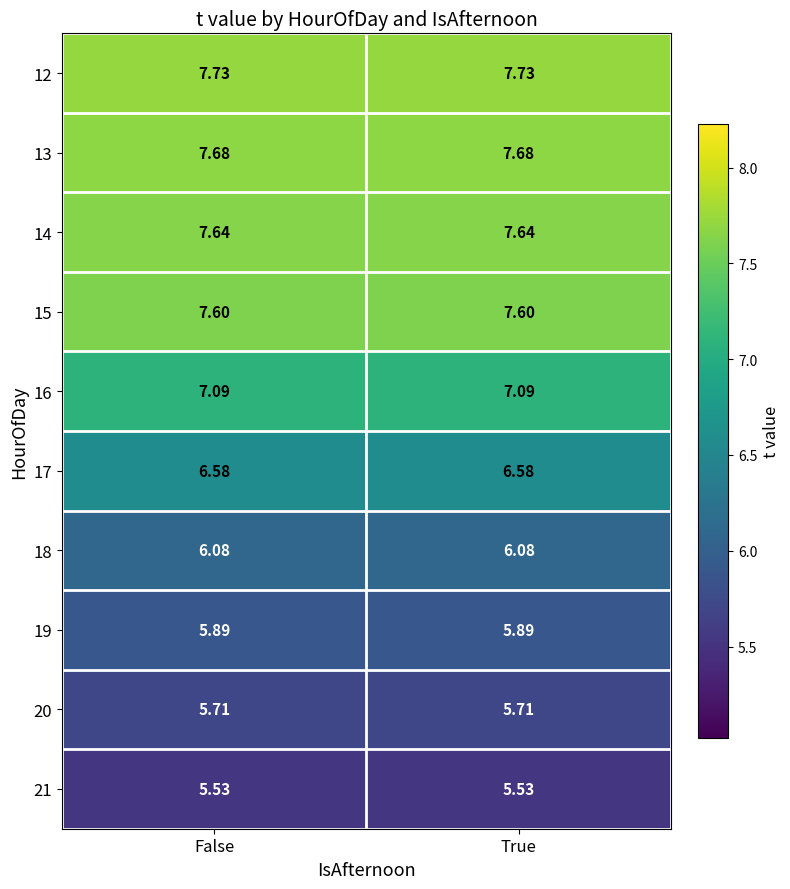

Is the value of 12 at True greater than the value of 17 at True?

Yes